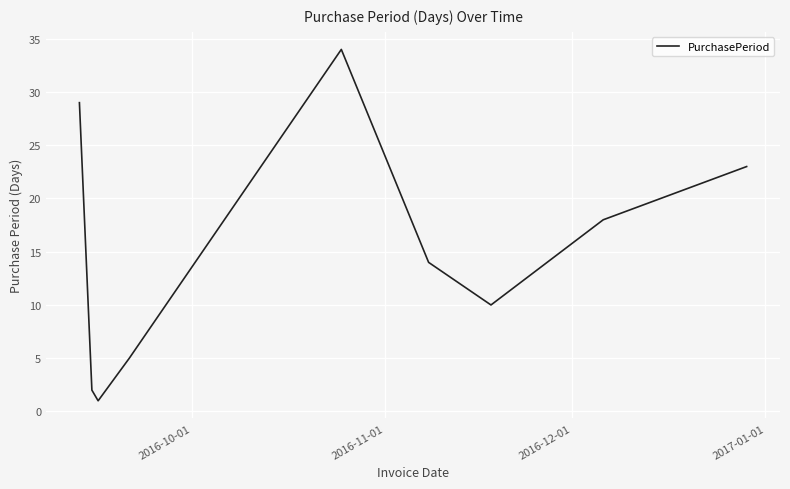

What is the greatest value displayed?

34